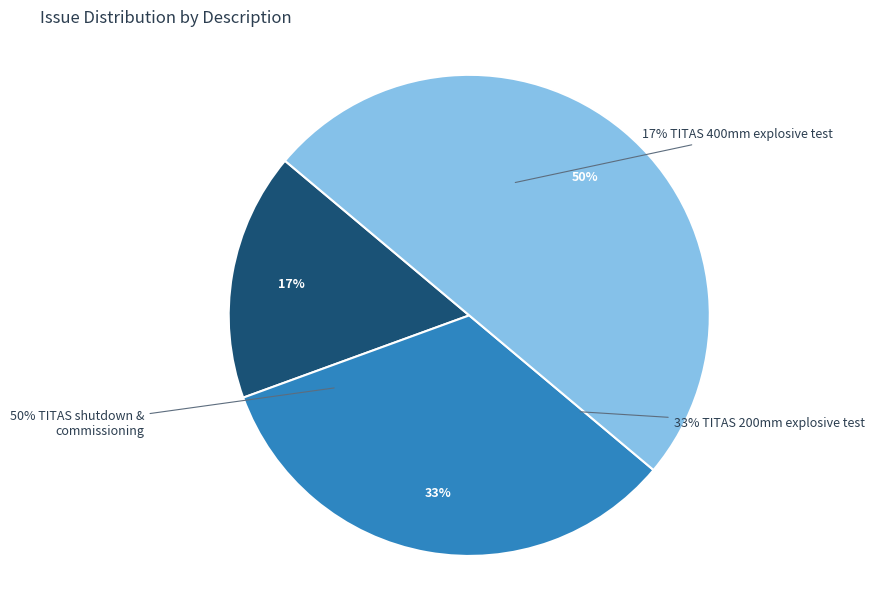

Does any single category account for the majority?

No